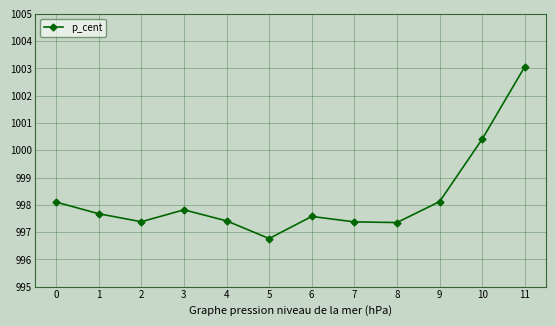

What is the difference between the second highest and second lowest values?

3.1